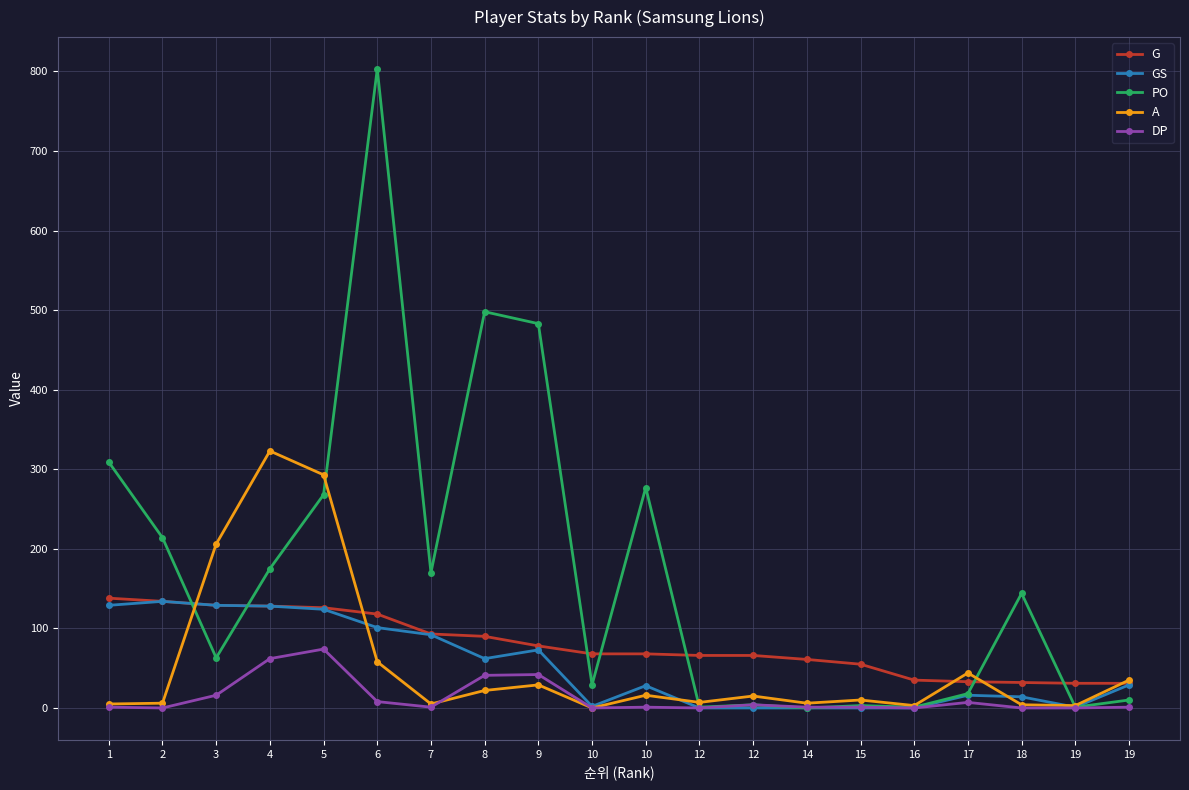

Reading left to right, what are all the values shown in this chart?

G: 138	134	129	128	126	118	93	90	78	68	68	66	66	61	55	35	33	32	31	31
GS: 129	134	129	128	124	101	92	62	73	2	28	0	0	0	0	0	16	14	1	29
PO: 309	214	63	175	268	803	170	498	483	29	277	1	4	0	3	1	18	144	1	10
A: 5	6	206	323	293	58	5	22	29	0	16	7	15	6	10	3	44	4	3	35
DP: 1	0	16	62	74	8	1	41	42	0	1	0	4	1	1	0	7	0	0	1